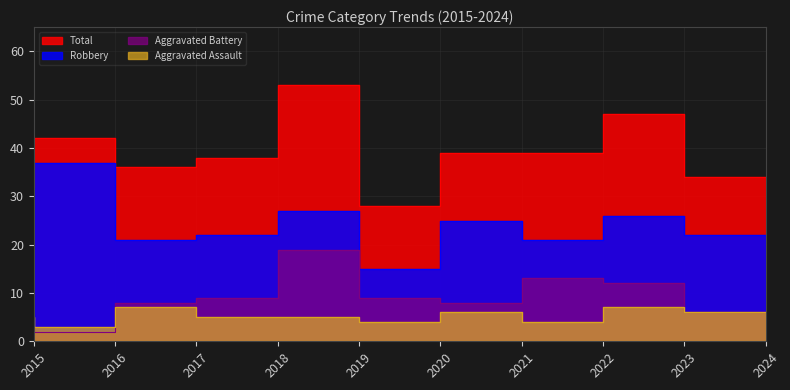

How many values in the Robbery series exceed 24?

4